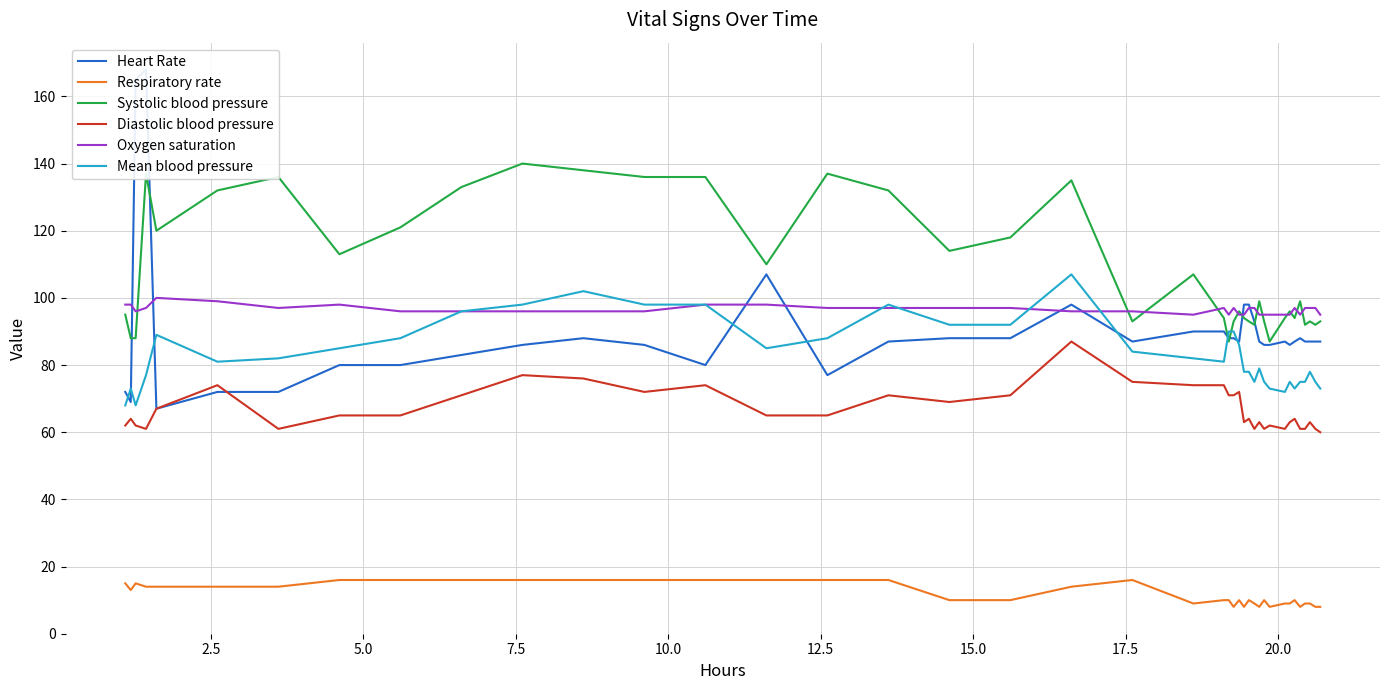

What is the lowest value of the Diastolic blood pressure series?

60